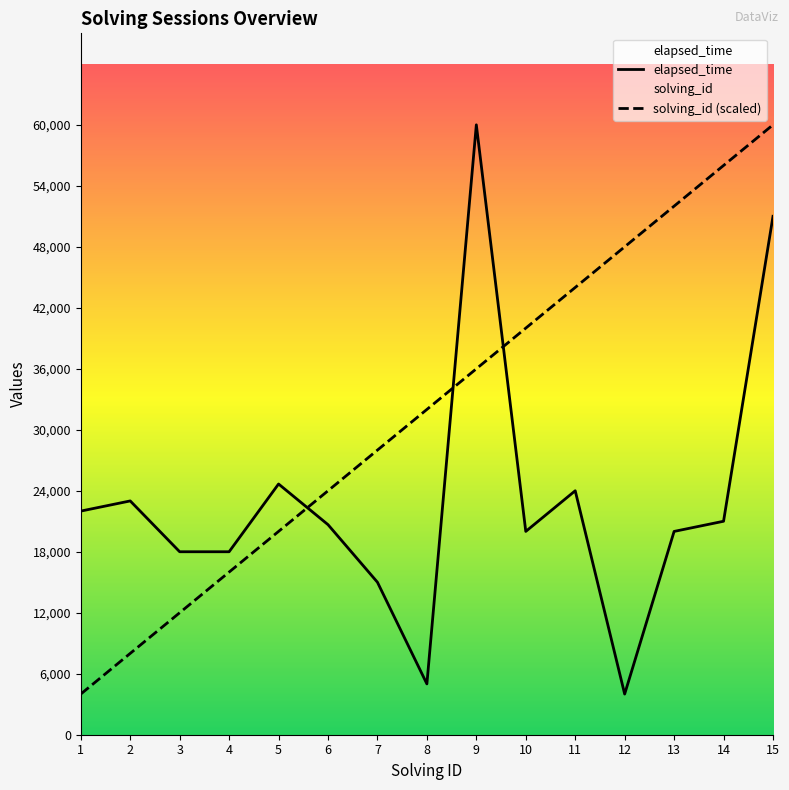

List the labels in order of elapsed_time value, smallest first.

12, 8, 7, 3, 4, 10, 13, 6, 14, 1, 2, 11, 5, 15, 9